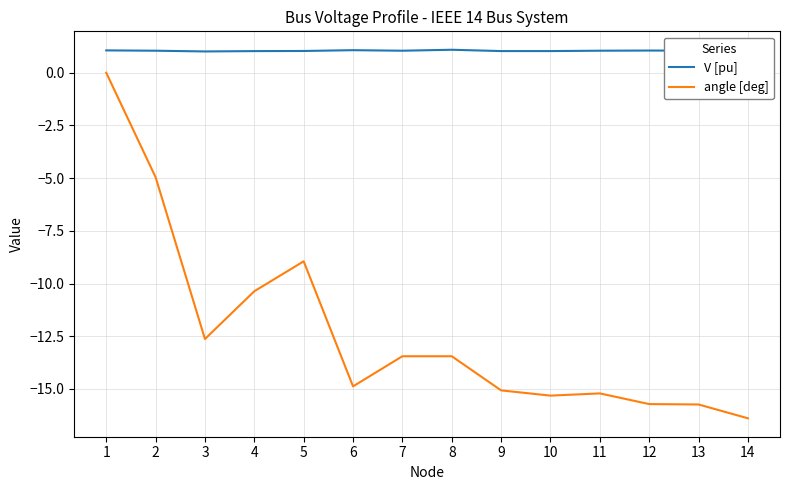

True or false: V [pu] and angle [deg] intersect in this chart.

False